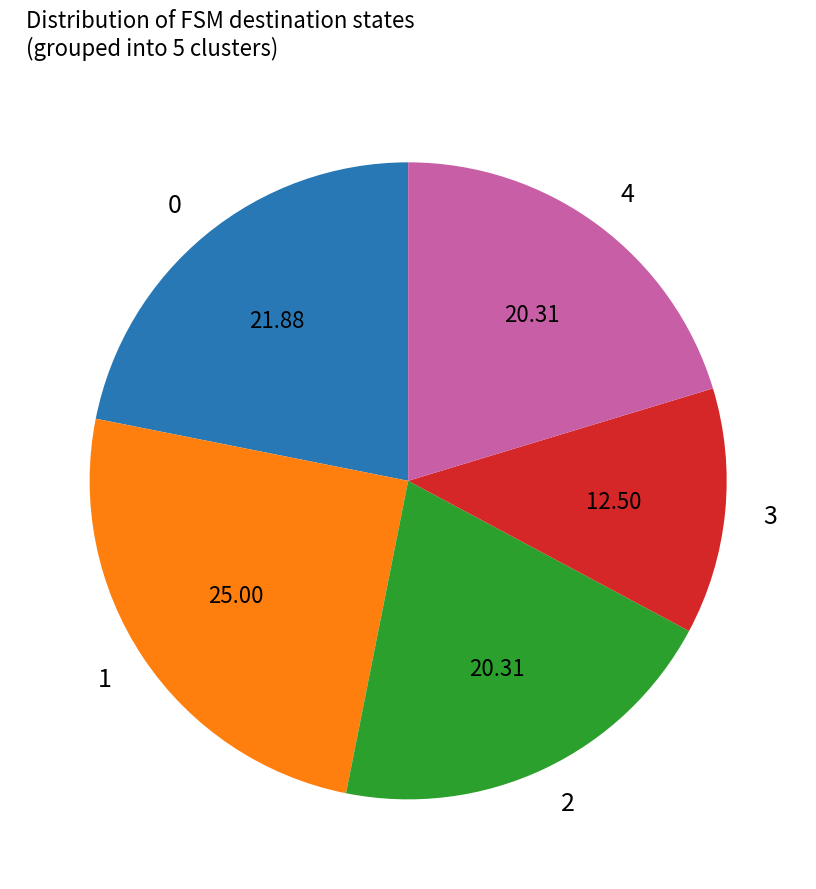

Does 3 represent more than half of the total?

No